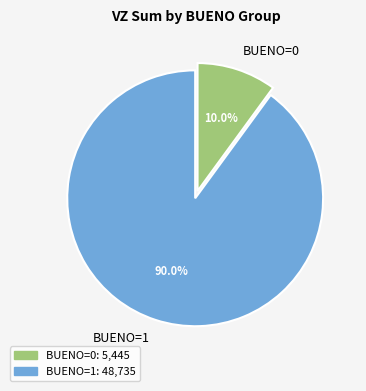

Is the sum of BUENO=0 and BUENO=1 greater than half?

Yes